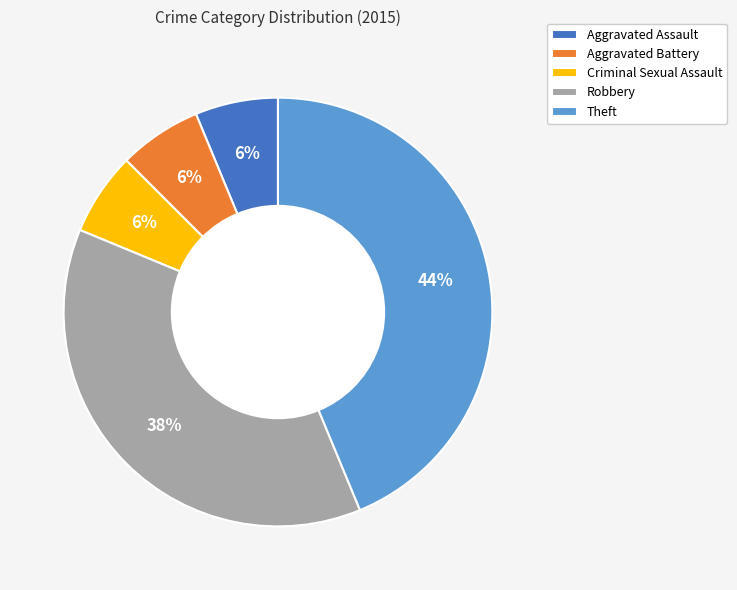

Is Aggravated Assault the majority of the pie?

No